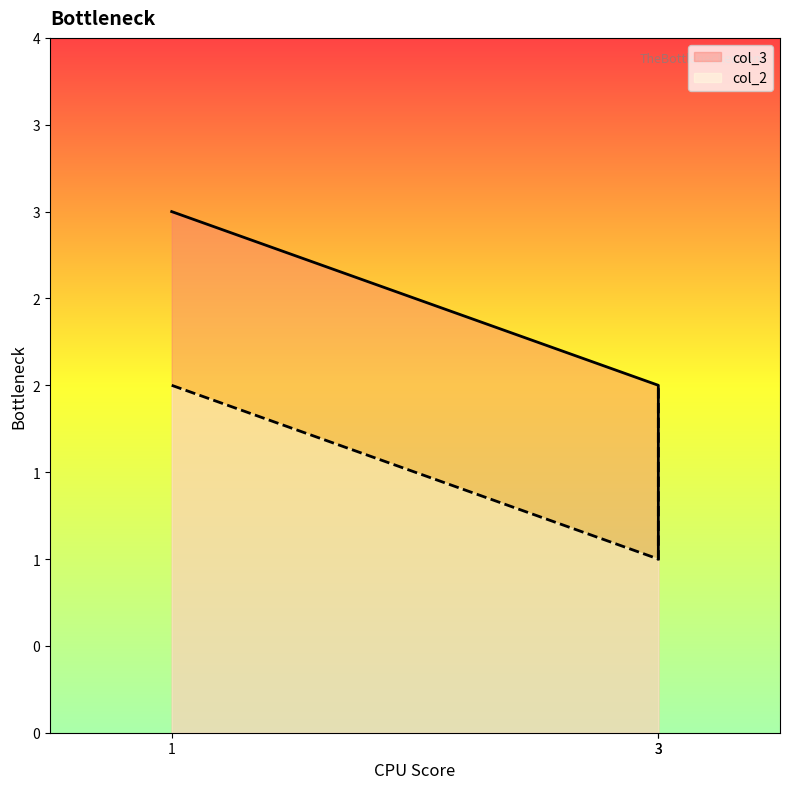

True or false: col_3 has a value of 1 at 3.

False